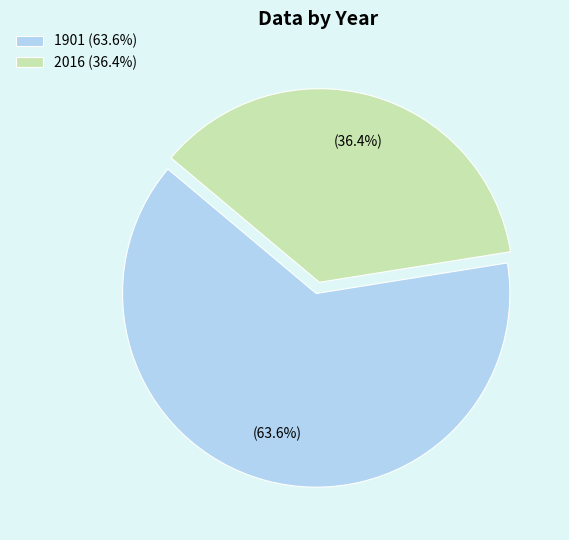

Rank the categories by value from lowest to highest.

2016, 1901